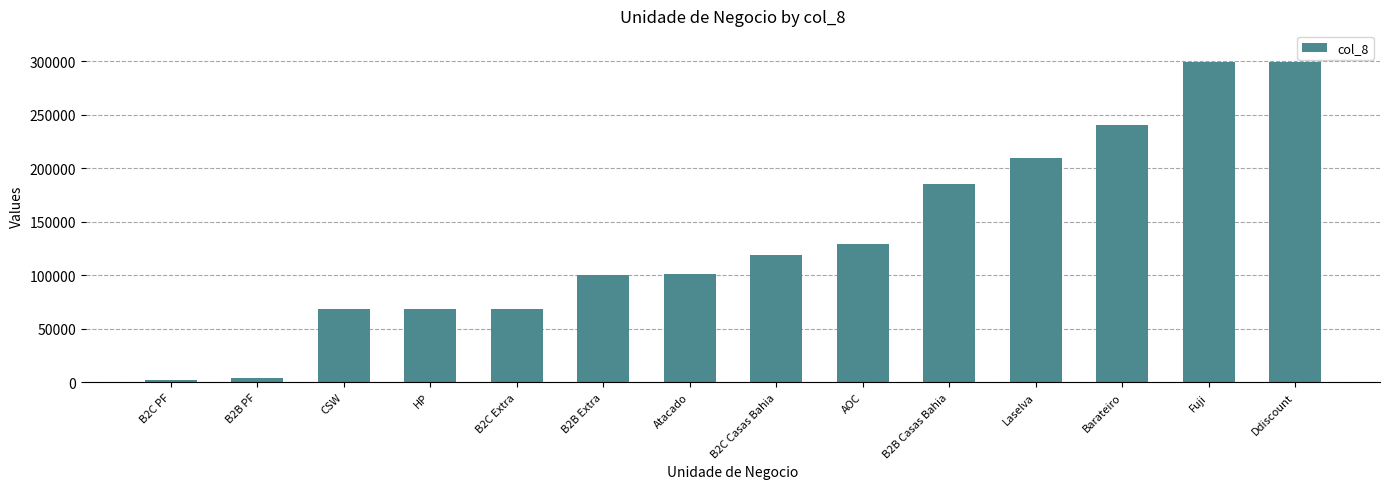

Are the bars horizontal?

No